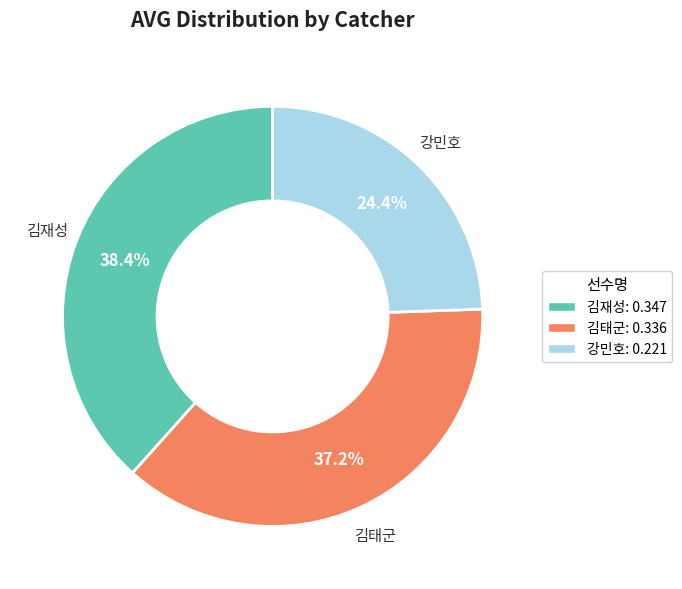

Does 강민호 account for over 50% of the chart?

No